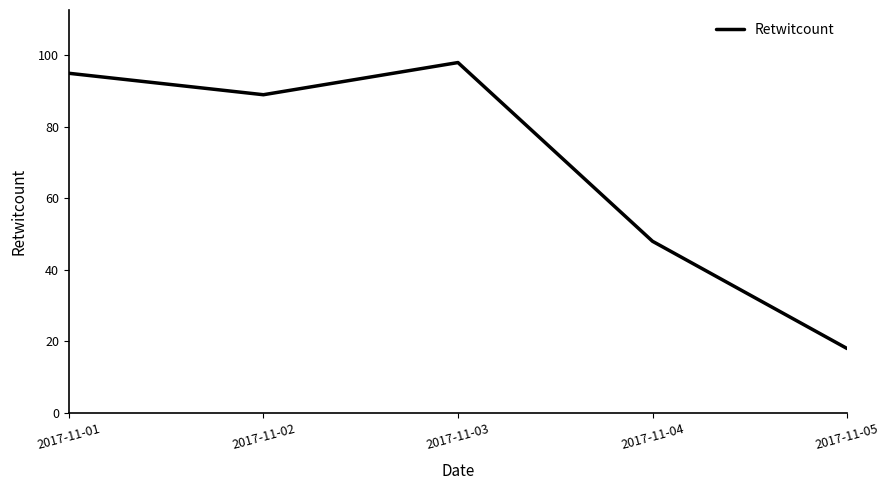

Reading right to left, what are all the values shown in this chart?

18	48	98	89	95